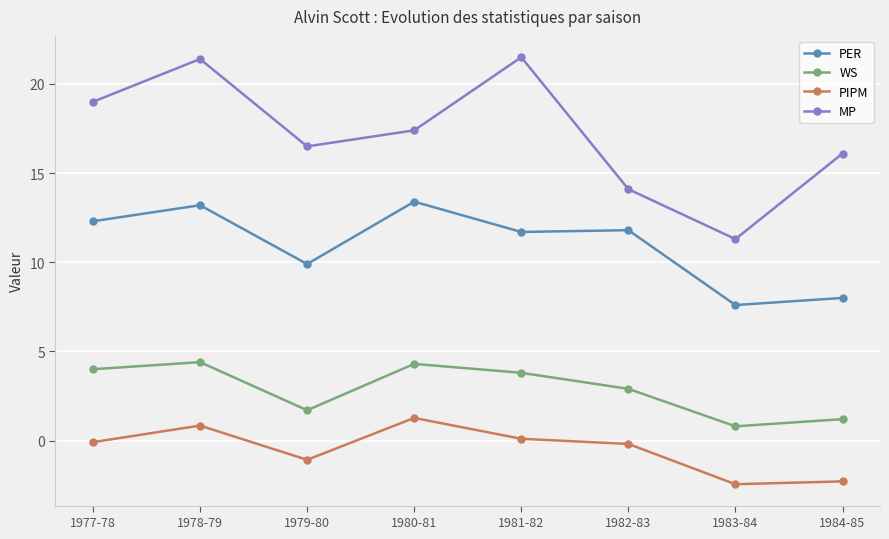

How many data points does each series have?

8